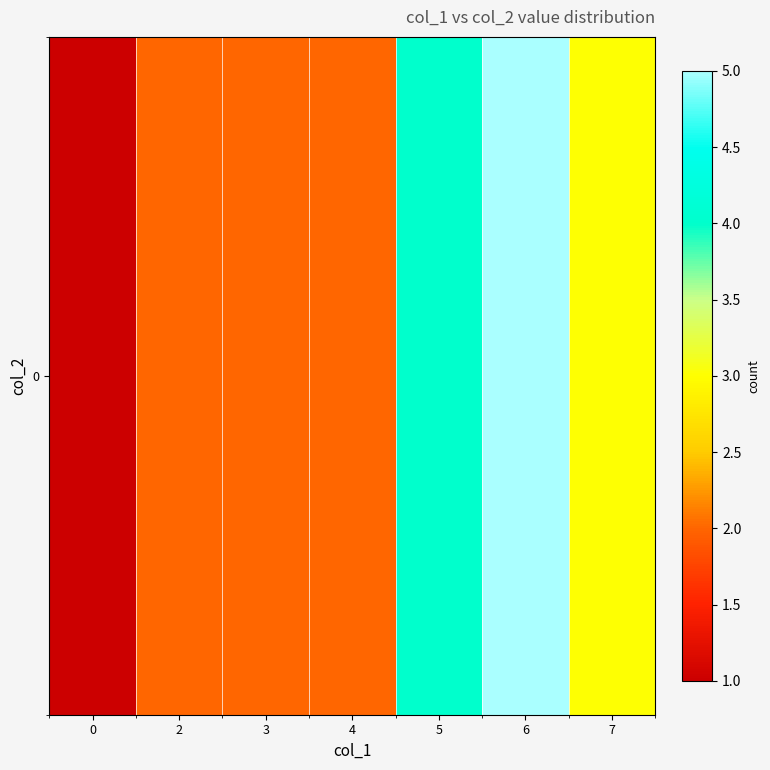

What is the sum of the values at 3 and 5?

6